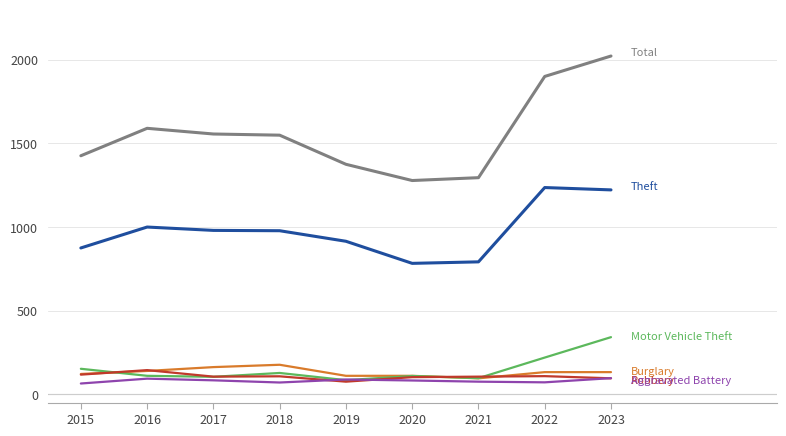

What is the minimum value shown in the chart?

64